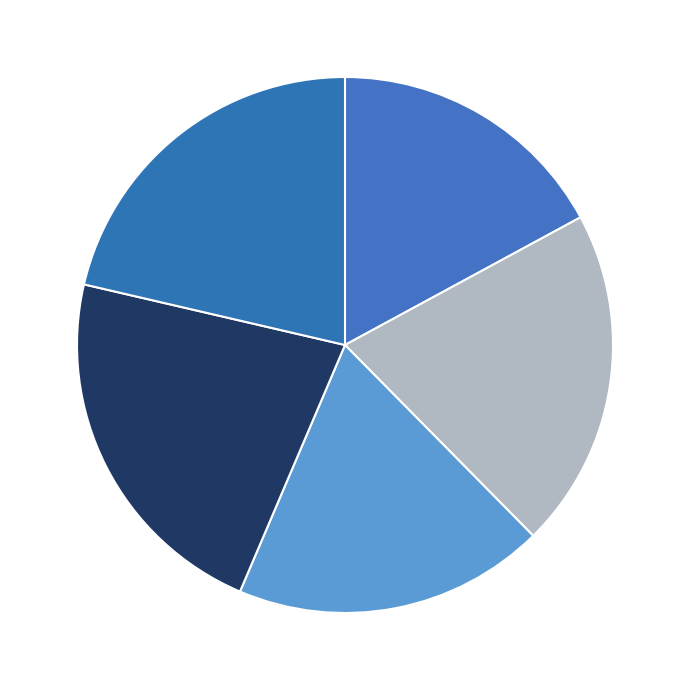

To the nearest percent, what is the difference between the largest and smallest slice percentages?

5%